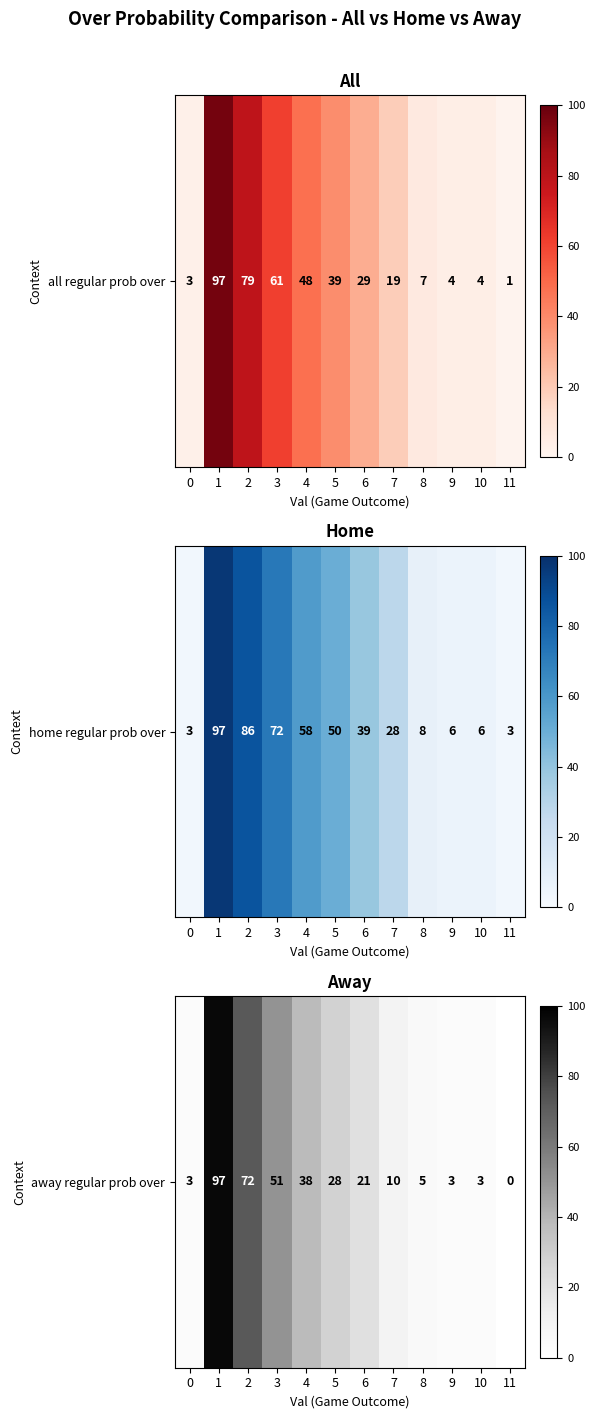

Read the value at 2.

72